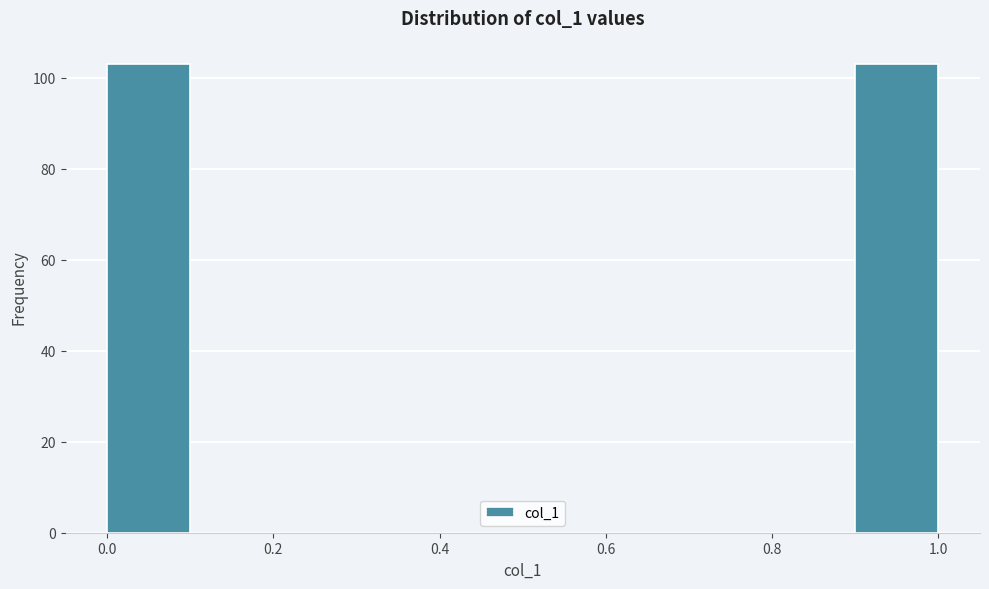

Reading left to right, transcribe this chart: for each bar, give the range it covers on the x-axis and its height. The values are not printed on the chart, so give them approximately, as read against the axis.

0.0 to 0.1: 104
0.1 to 0.2: 0
0.2 to 0.3: 0
0.3 to 0.4: 0
0.4 to 0.5: 0
0.5 to 0.6: 0
0.6 to 0.7: 0
0.7 to 0.8: 0
0.8 to 0.9: 0
0.9 to 1.0: 104